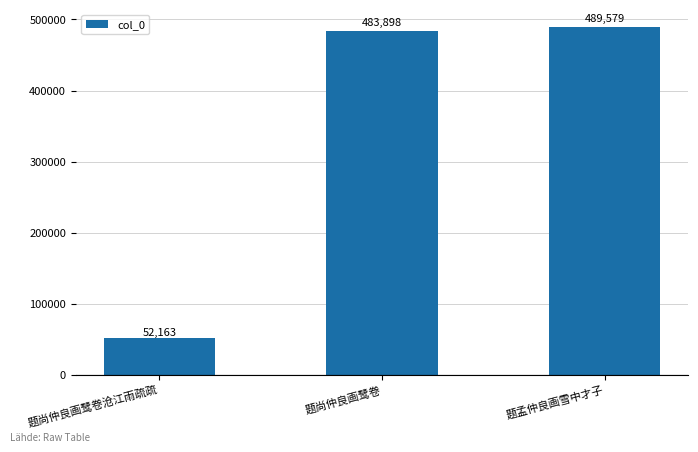

What is the label of the 3rd bar from the right?

题尚仲良画鹭卷沧江雨疏疏